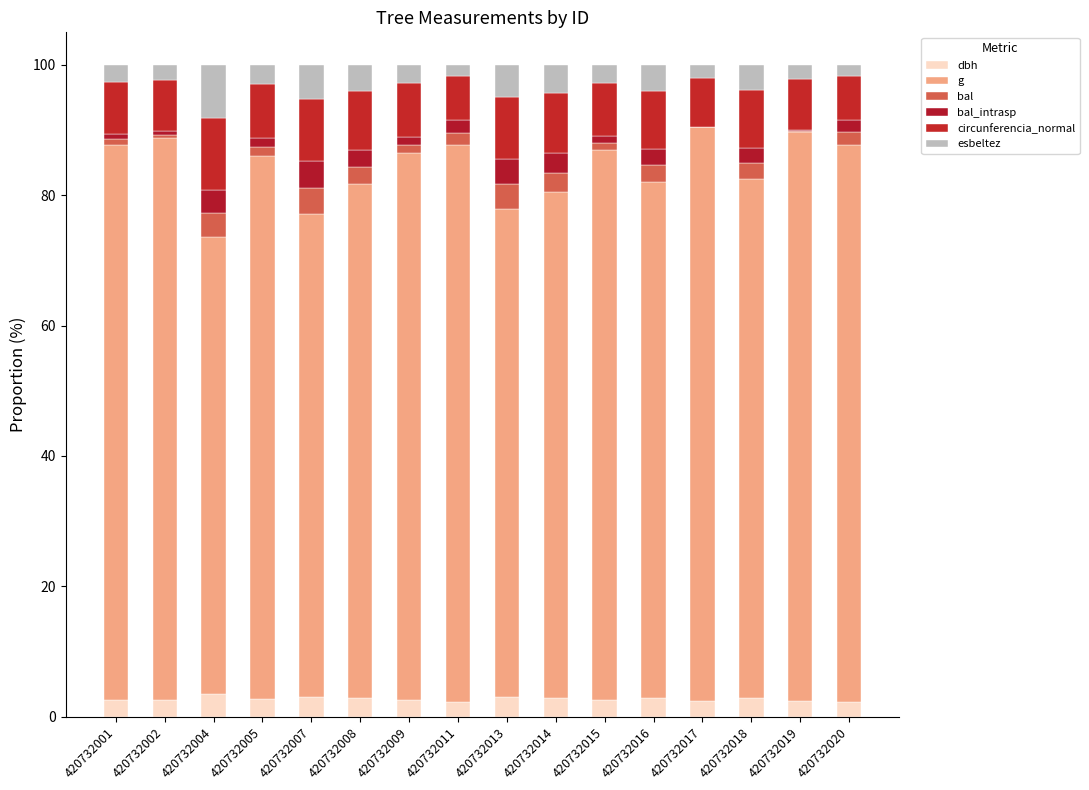

Are the bars grouped side by side (vs. stacked)?

No